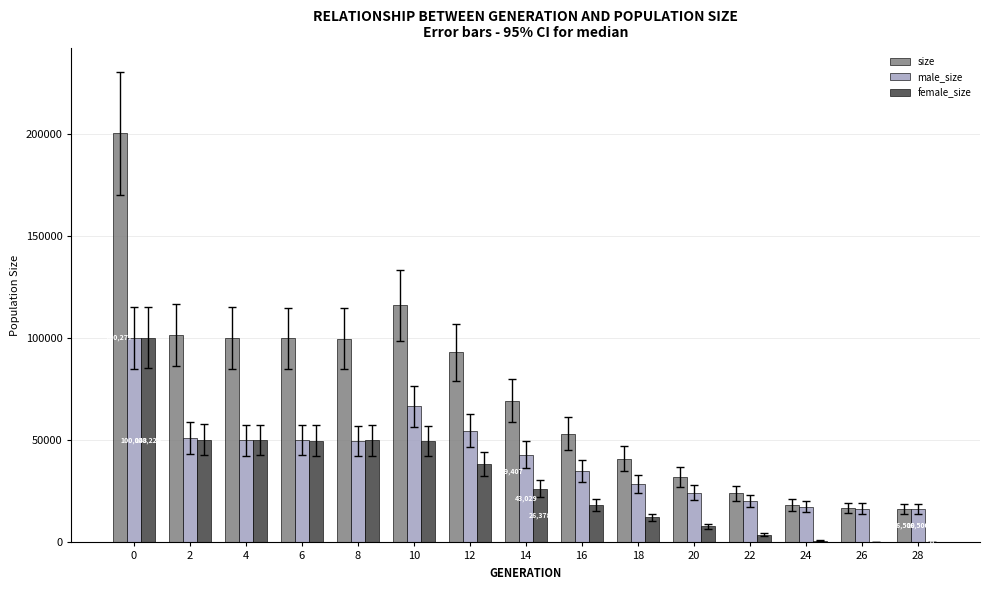

What is the sum of all male_size values?

623870